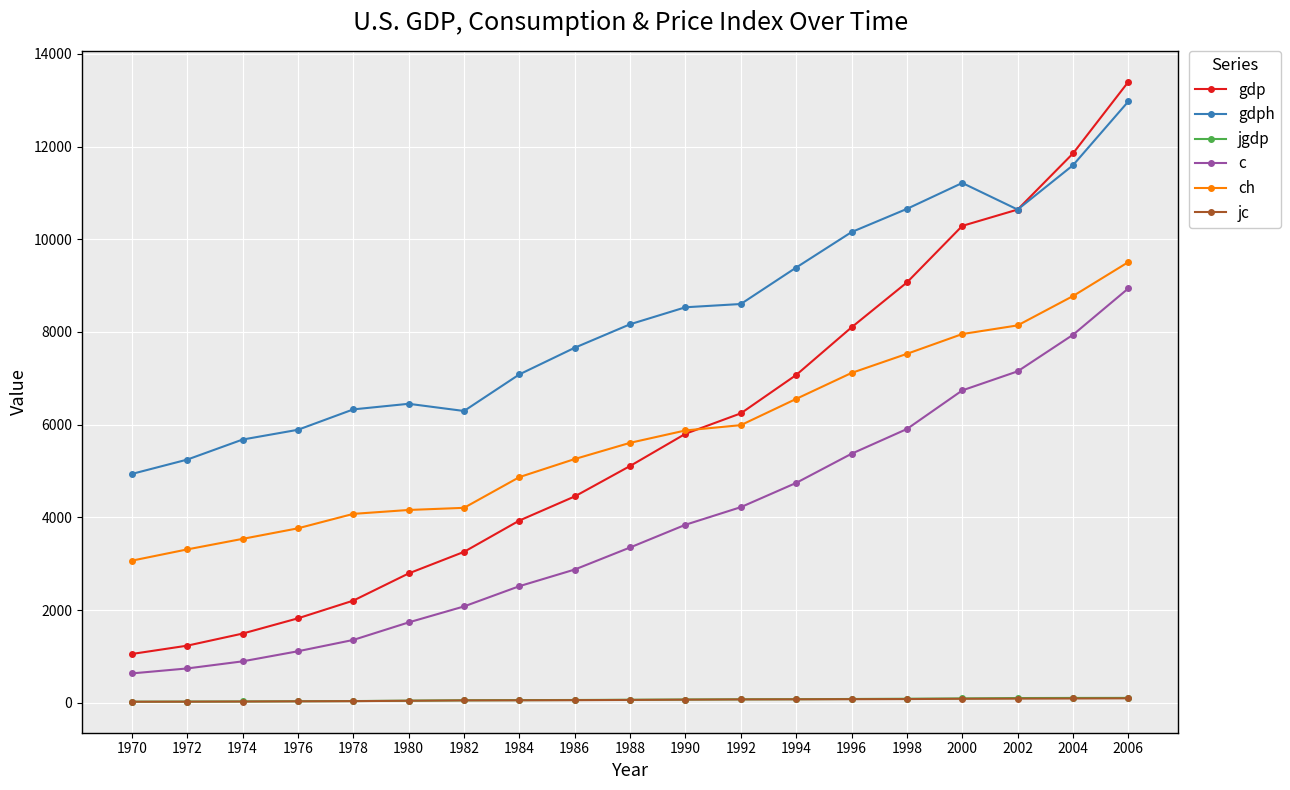

Which series has the largest total across all categories?

gdph